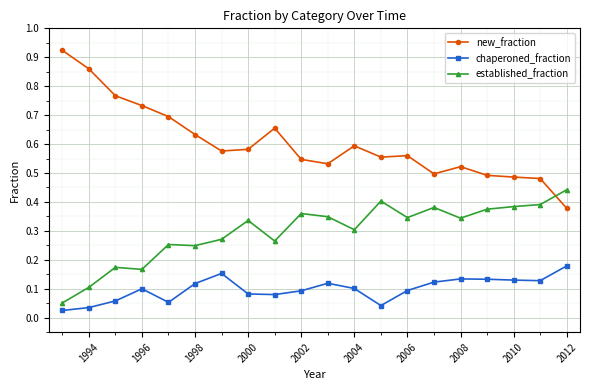

How many established_fraction values are between 0 and 1?

20